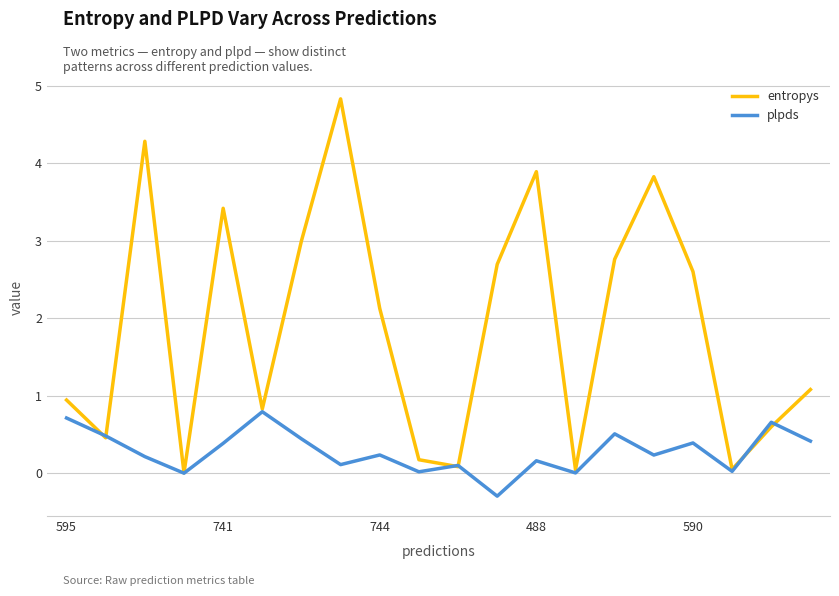

Which series has the largest total across all categories?

entropys